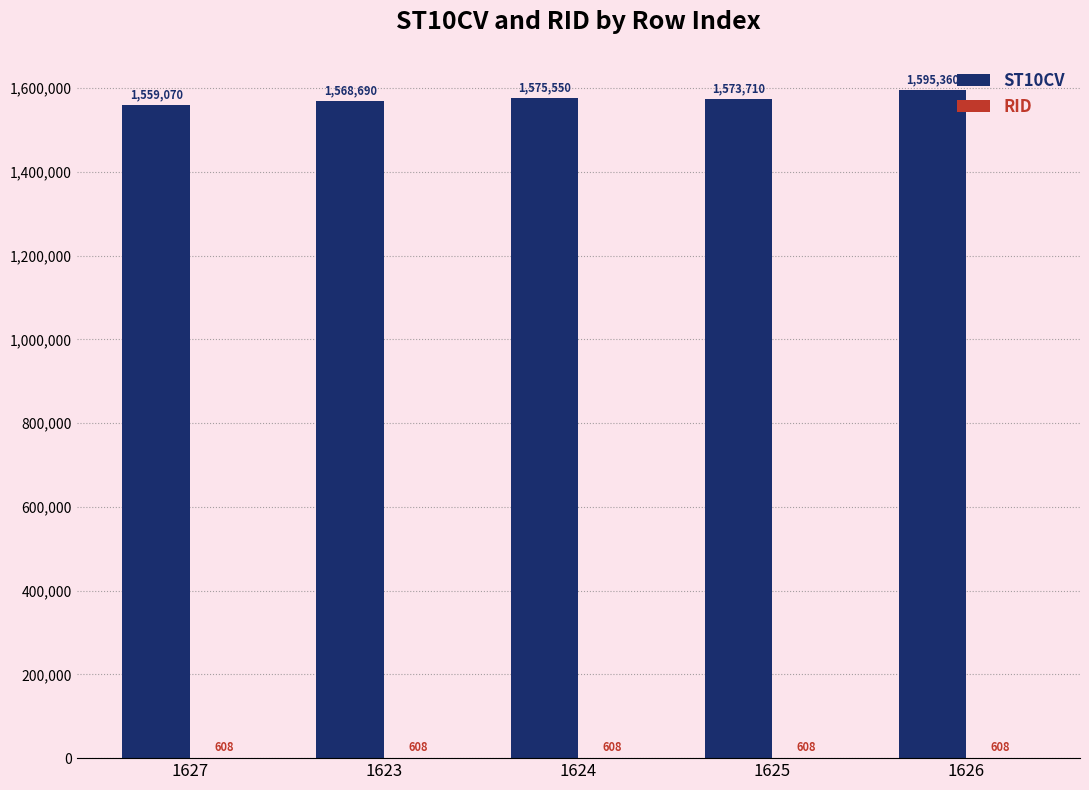

Which series changed the most between 1624 and 1625?

ST10CV